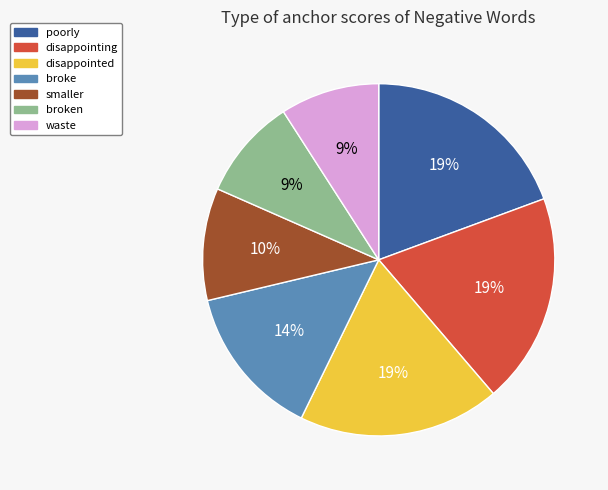

To the nearest percent, what is the difference between the largest and smallest slice percentages?

10%